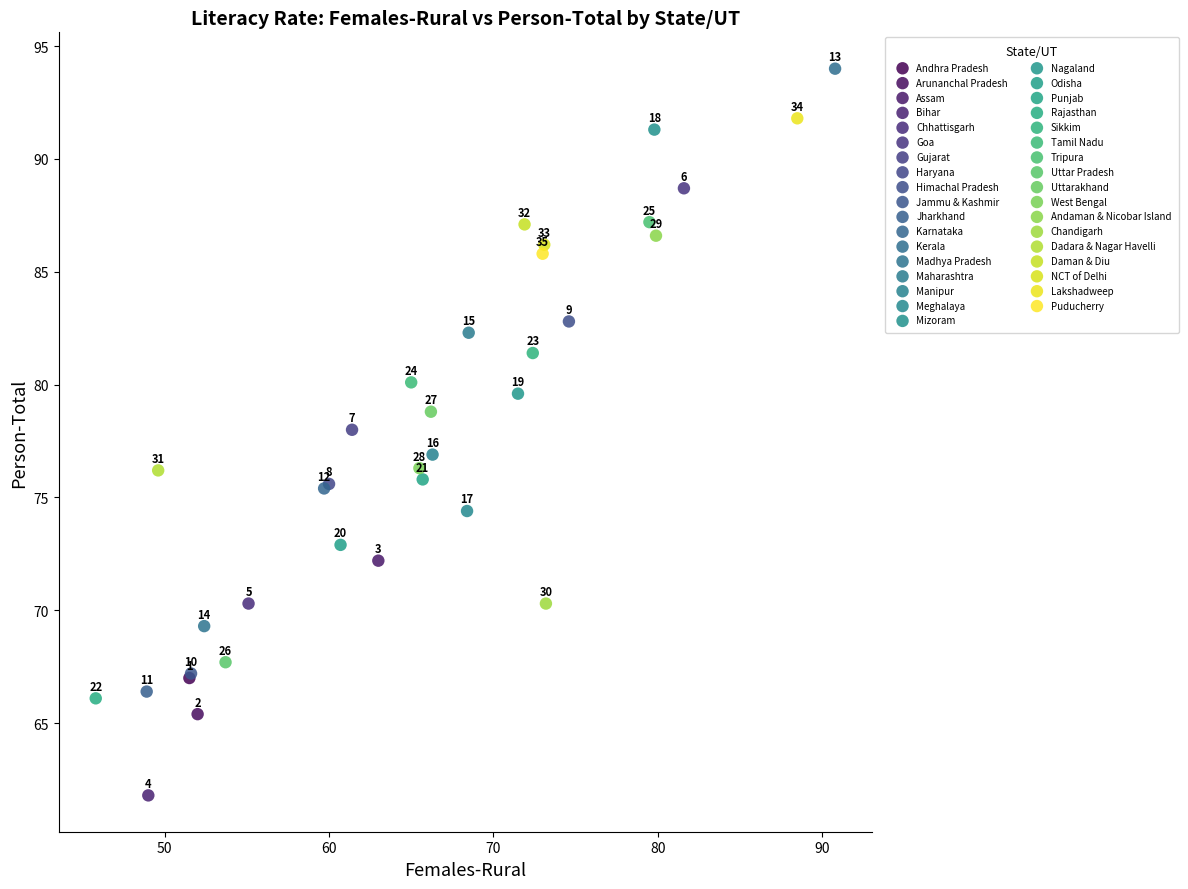

What are all the series names shown in the legend?

Andhra Pradesh, Arunanchal Pradesh, Assam, Bihar, Chhattisgarh, Goa, Gujarat, Haryana, Himachal Pradesh, Jammu & Kashmir, Jharkhand, Karnataka, Kerala, Madhya Pradesh, Maharashtra, Manipur, Meghalaya, Mizoram, Nagaland, Odisha, Punjab, Rajasthan, Sikkim, Tamil Nadu, Tripura, Uttar Pradesh, Uttarakhand, West Bengal, Andaman & Nicobar Island, Chandigarh, Dadara & Nagar Havelli, Daman & Diu, NCT of Delhi, Lakshadweep, Puducherry